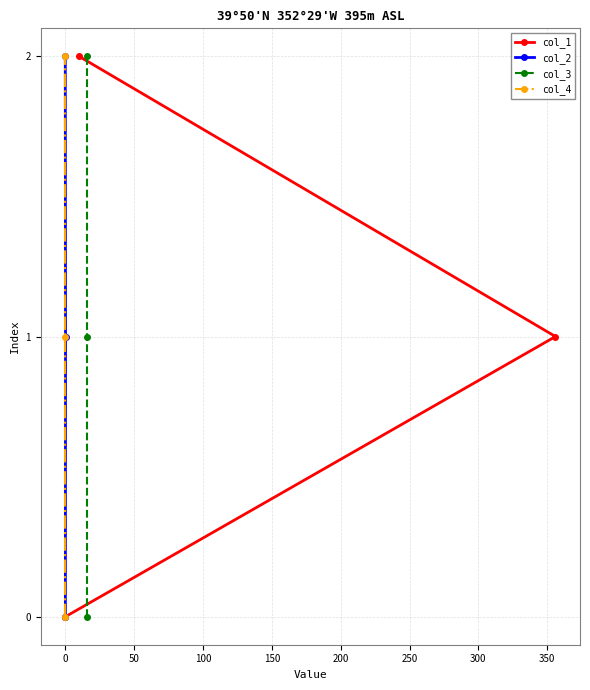

What are all the series names shown in the legend?

col_1, col_2, col_3, col_4